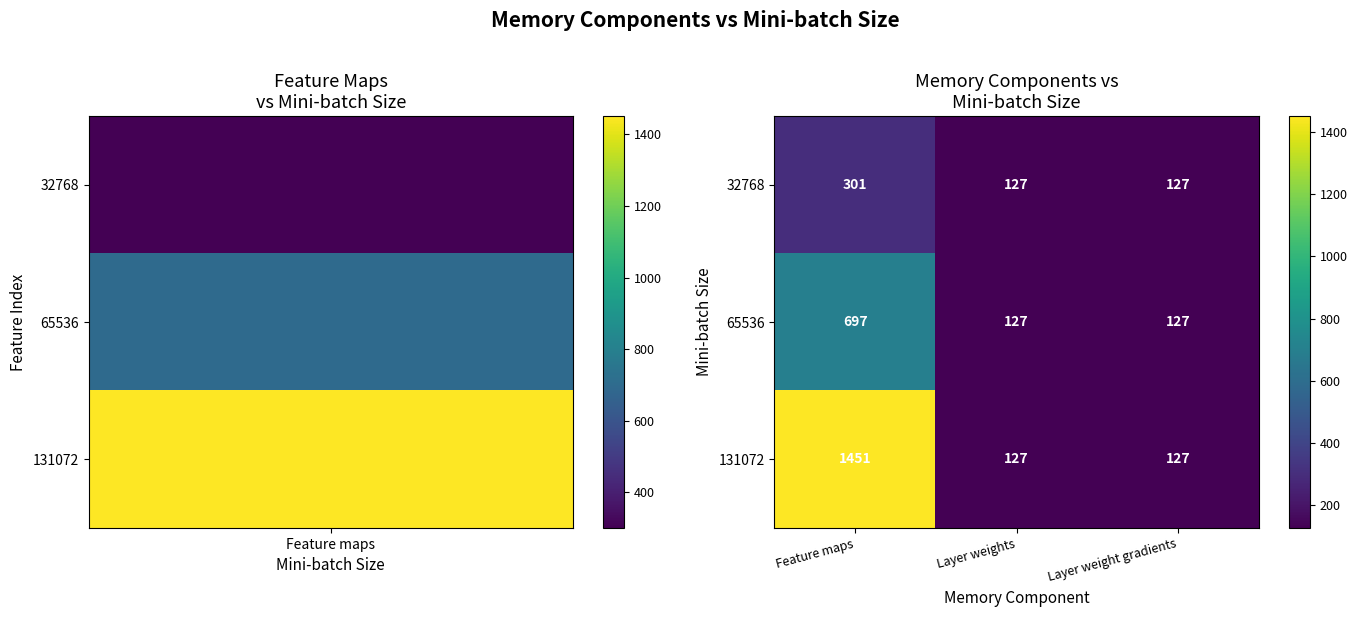

What is the minimum value shown in the chart?

127